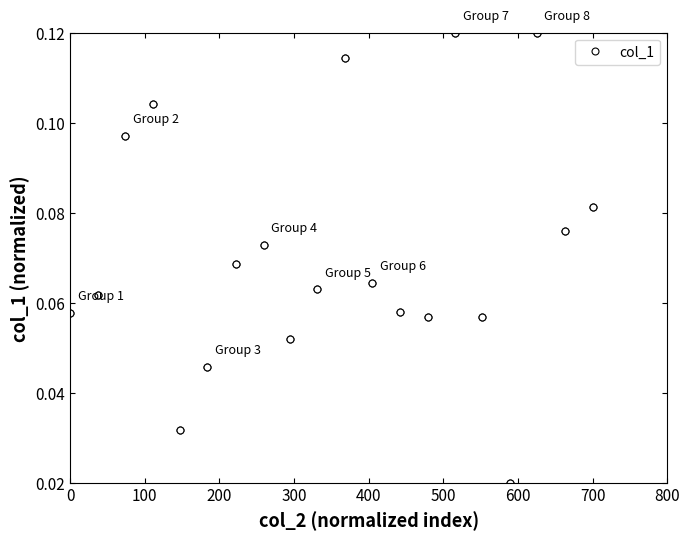

What is the sum of all values?

2.8